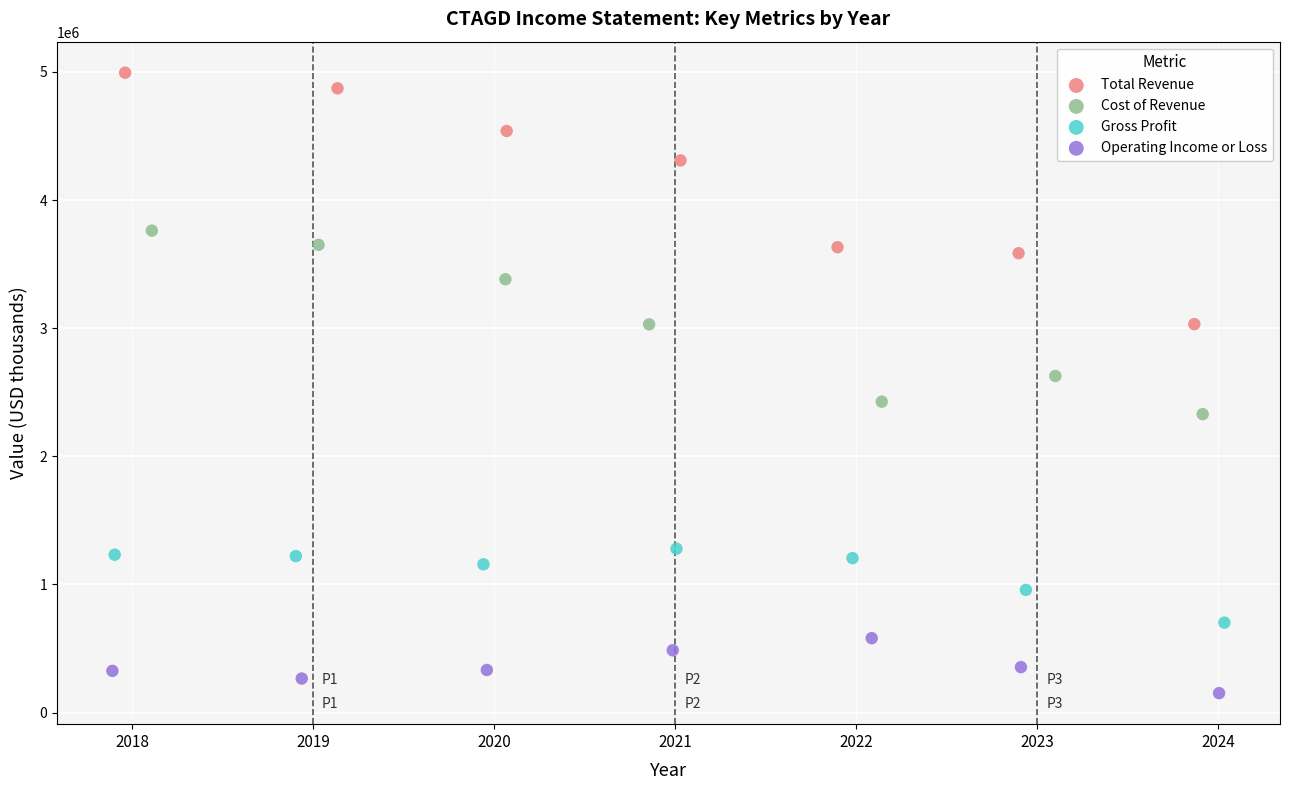

Which series has the largest Y range (max minus min)?

Total Revenue